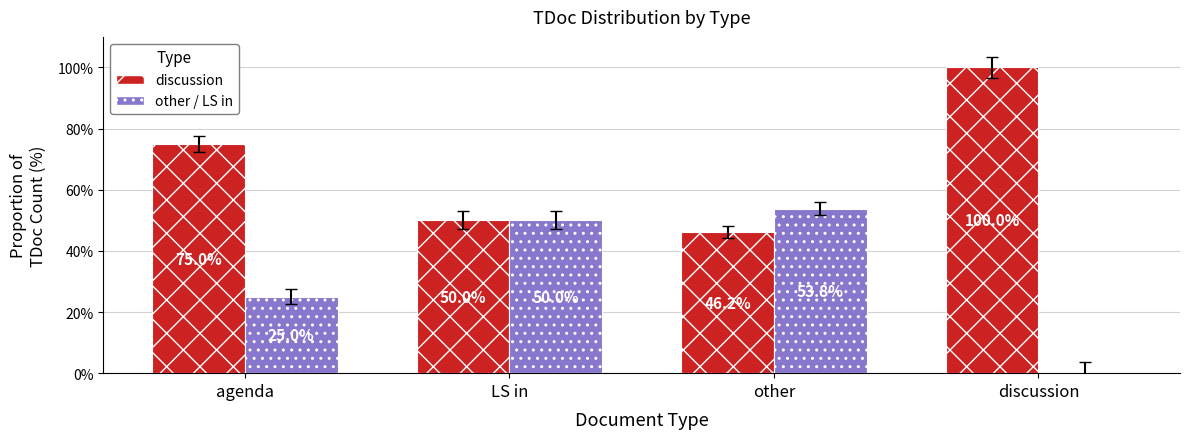

Count the number of data series in this chart.

2